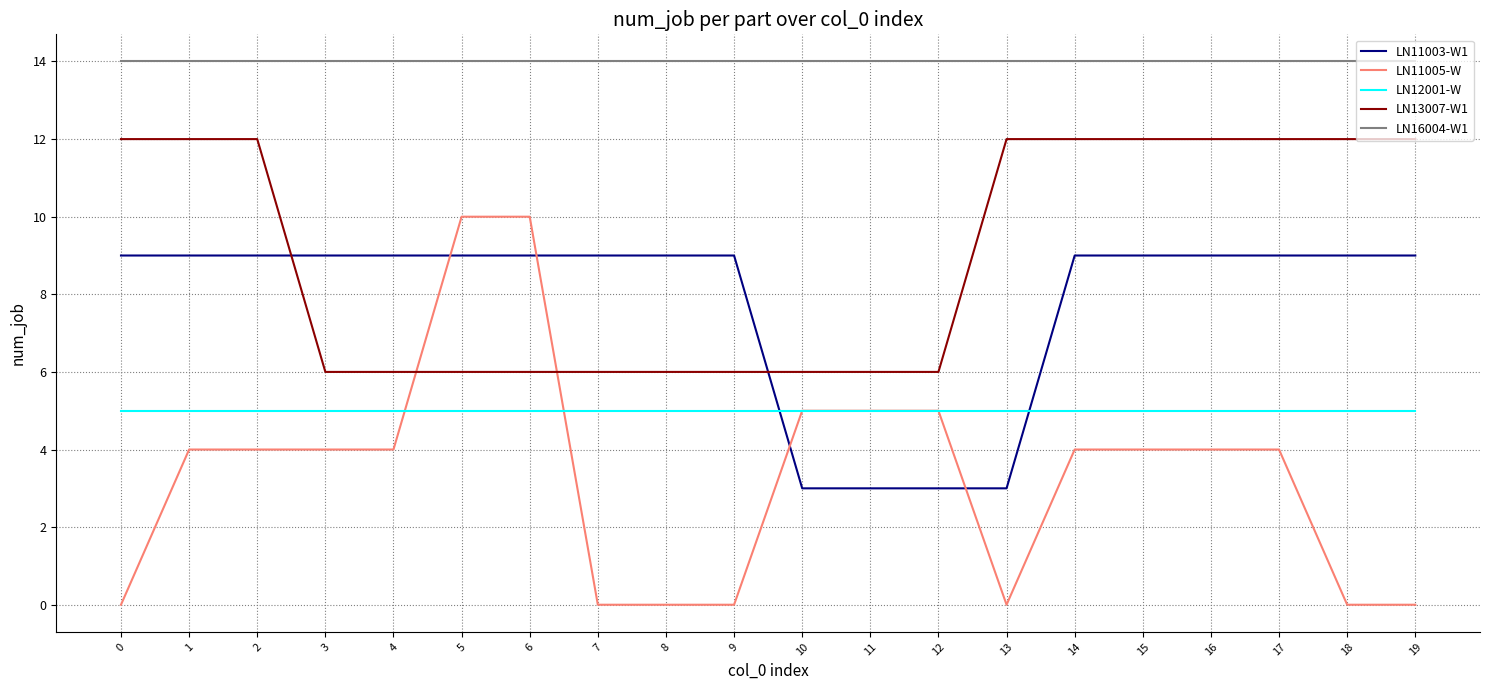

Is the value of LN16004-W1 at 13 greater than the value of LN11005-W at 6?

Yes